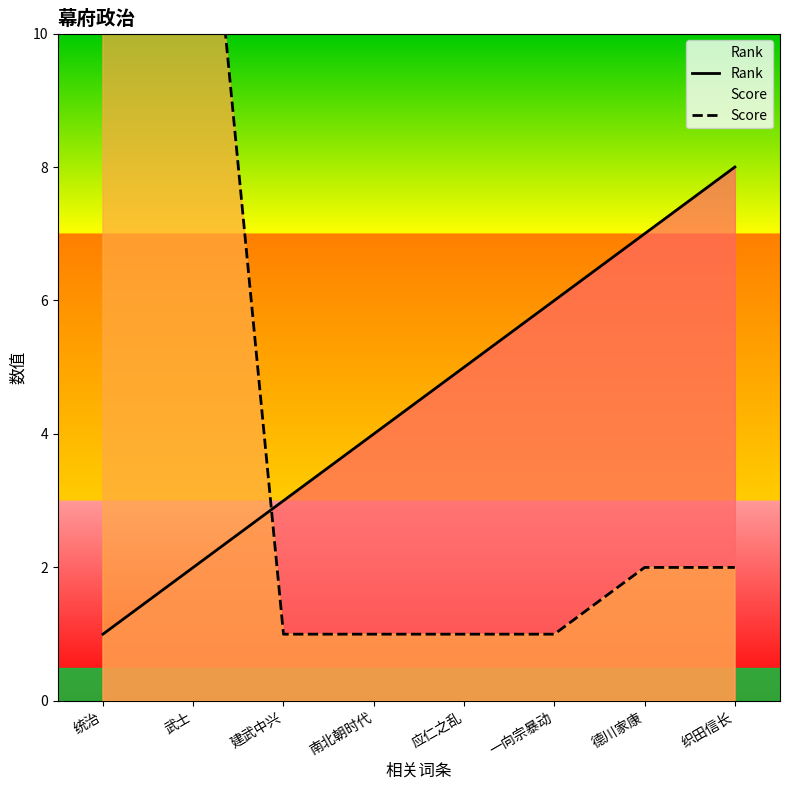

The Rank series shows 3 at 建武中兴. True or false?

True